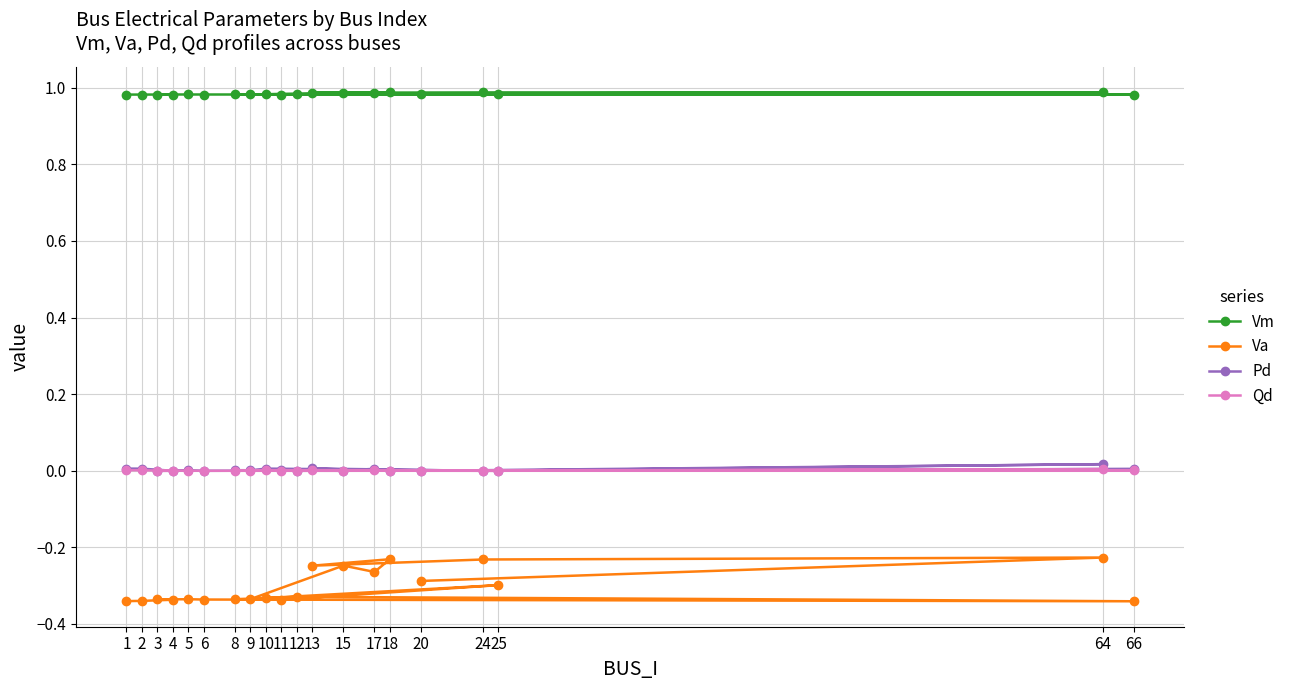

Is the value of Va at 17 greater than the value of Pd at 24?

No